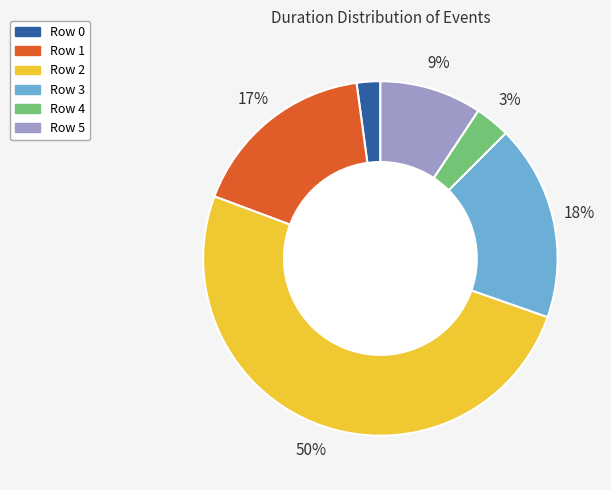

Between Row 5 and Row 3, which is larger?

Row 3